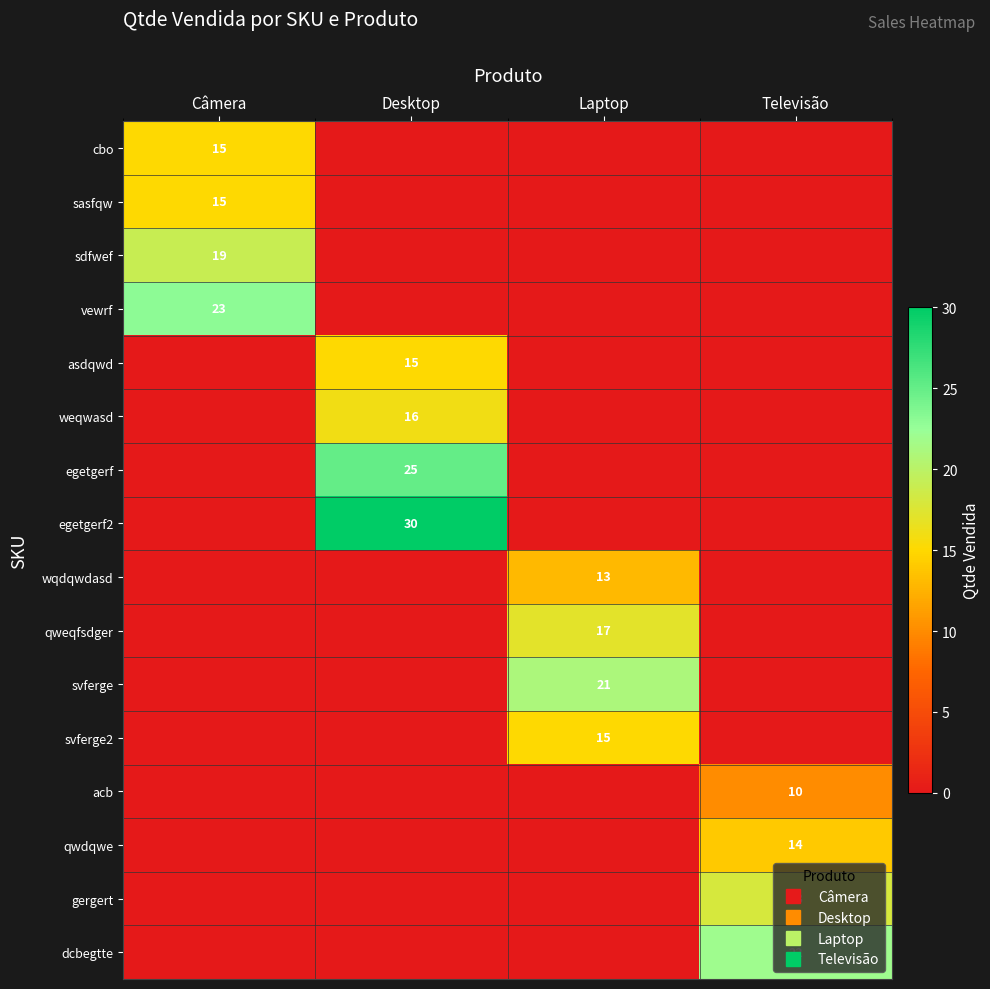

The svferge series shows -12 at Desktop. True or false?

False